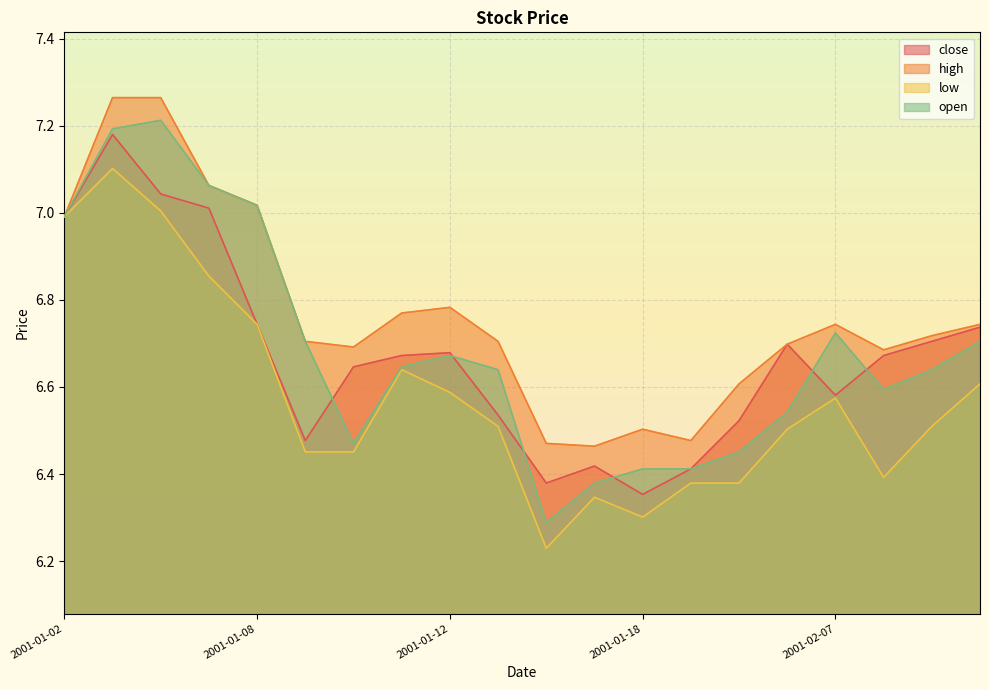

List the series in order of their peak value, highest first.

high, open, close, low